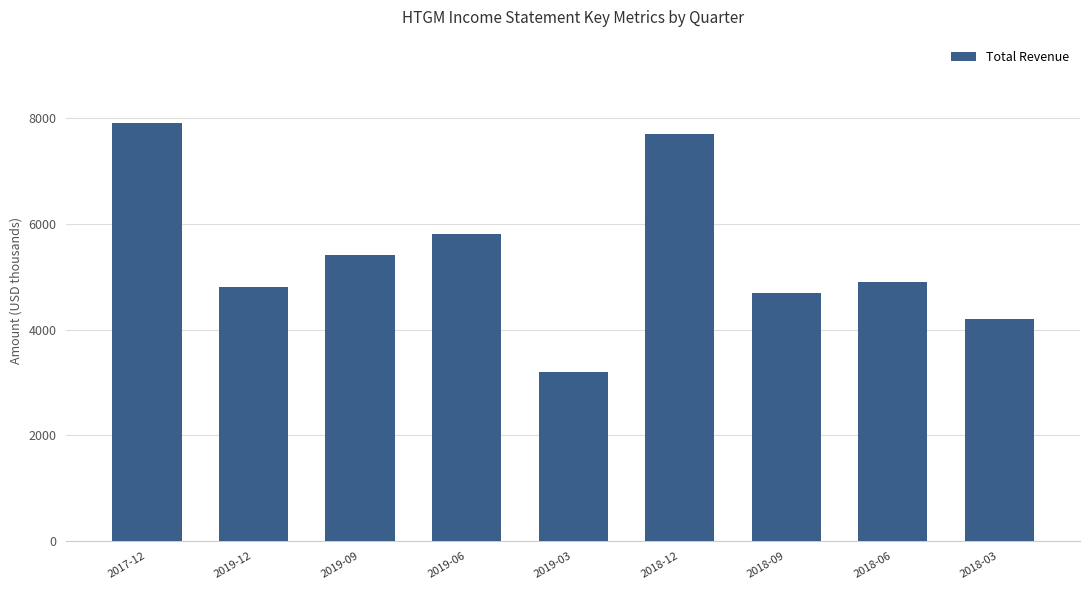

How many categories are shown in the chart?

9